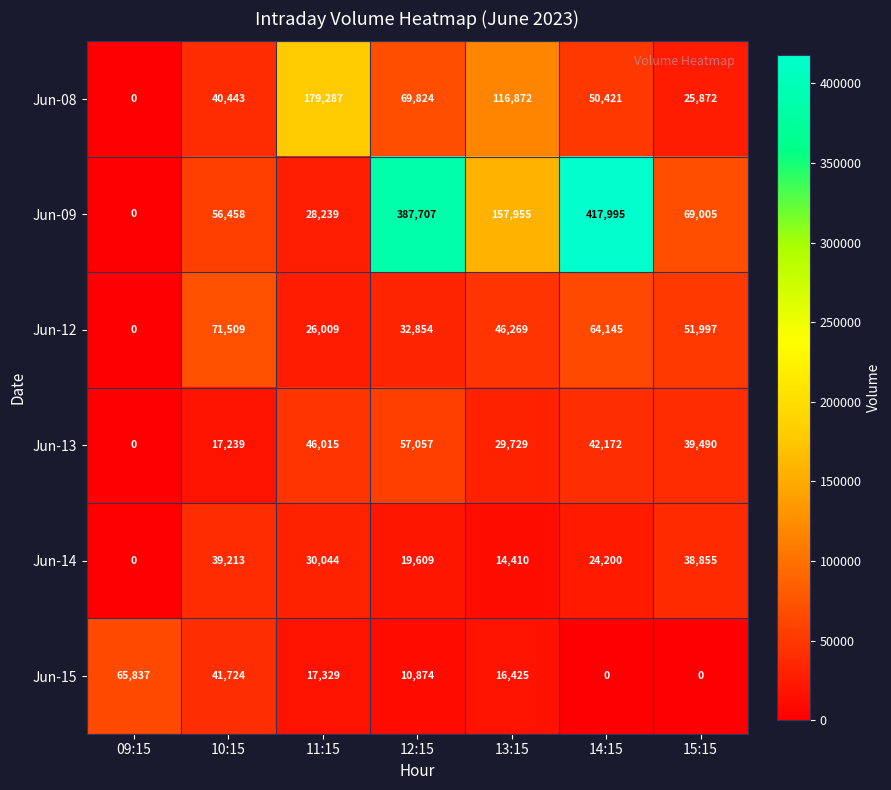

Count the number of categories in the chart.

7